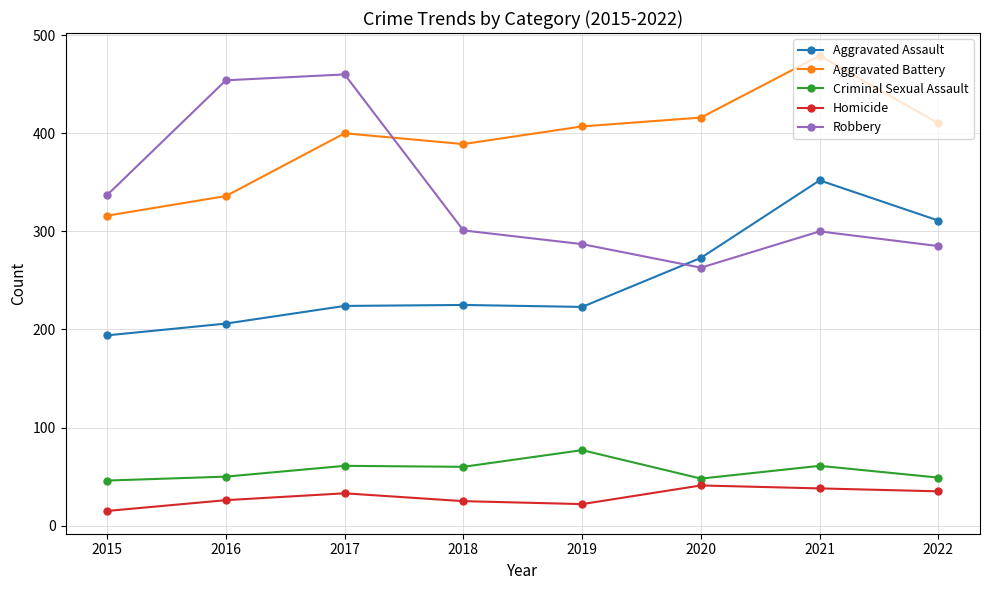

At which label is Aggravated Assault closest to 273?

2020